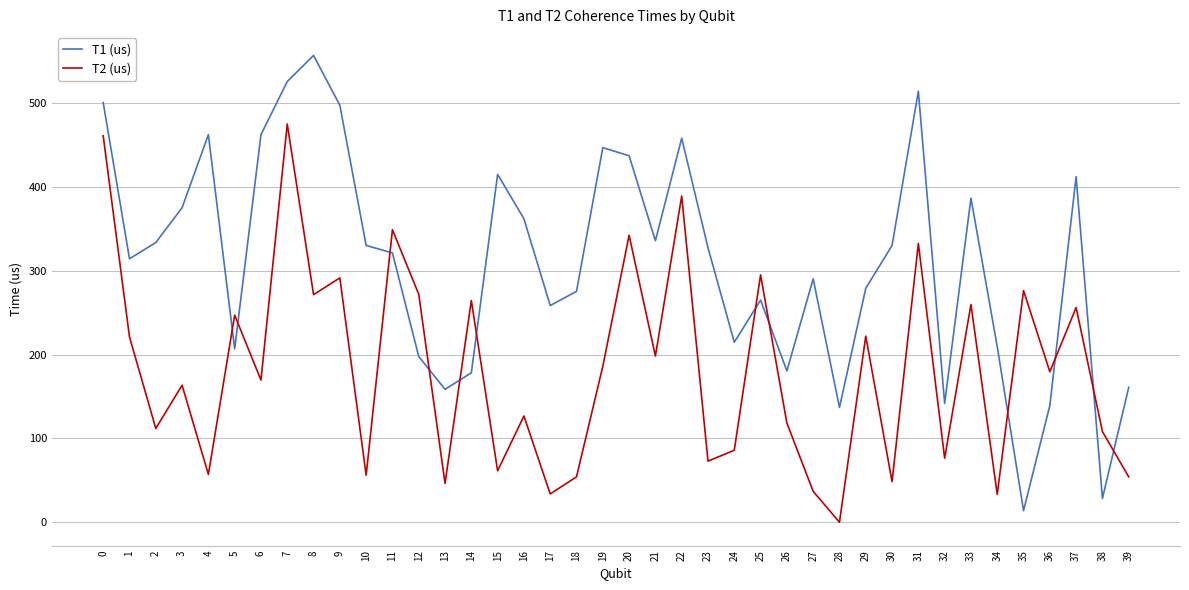

How many lines are shown in the chart?

2